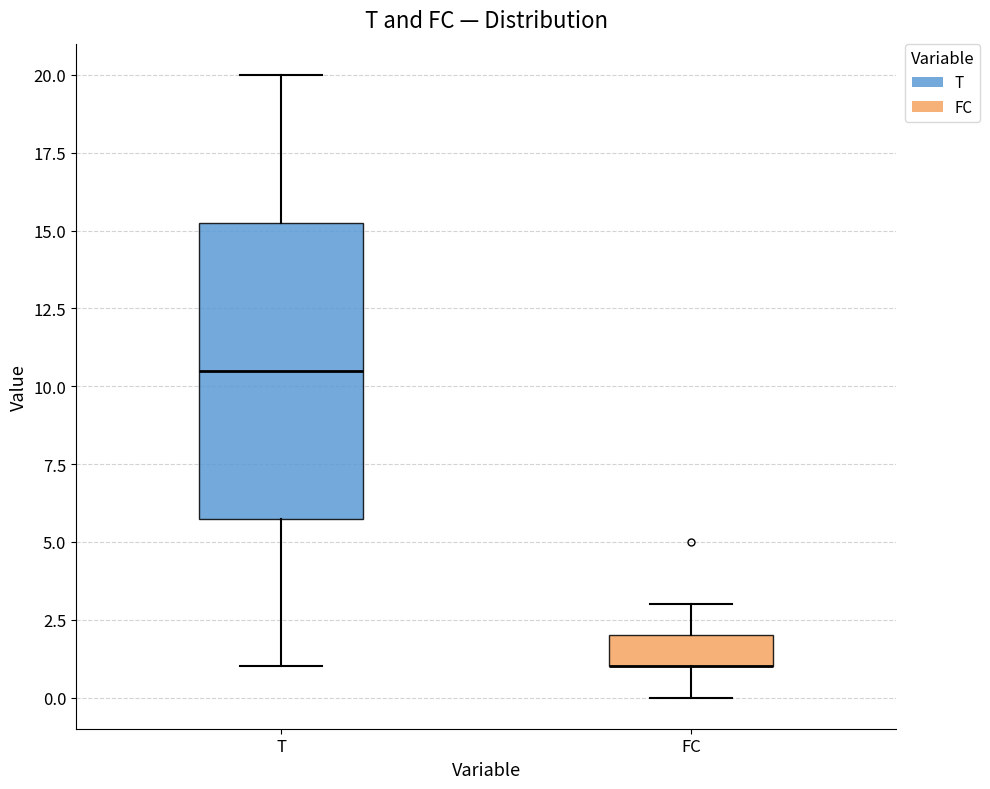

Reading left to right, transcribe this box plot: for each box, give where its median line is, the range the box spans, and where its two whiskers end, as read against the y-axis. The values are not printed on the chart, so give them approximately, as read against the axis.

T: median 10.5, box 6.0 to 15.5, whiskers 1.0 to 20.0
FC: median 1.0 (drawn on the box's lower edge), box 1.0 to 2.0, whiskers 0.0 to 3.0